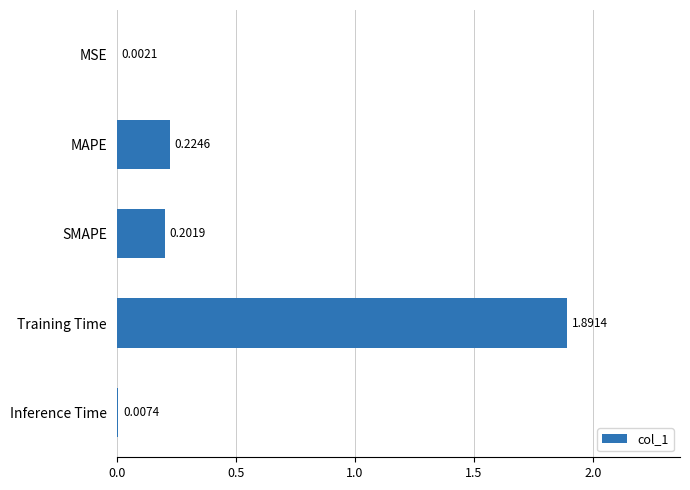

At which category does the chart reach its peak across all series?

Training Time